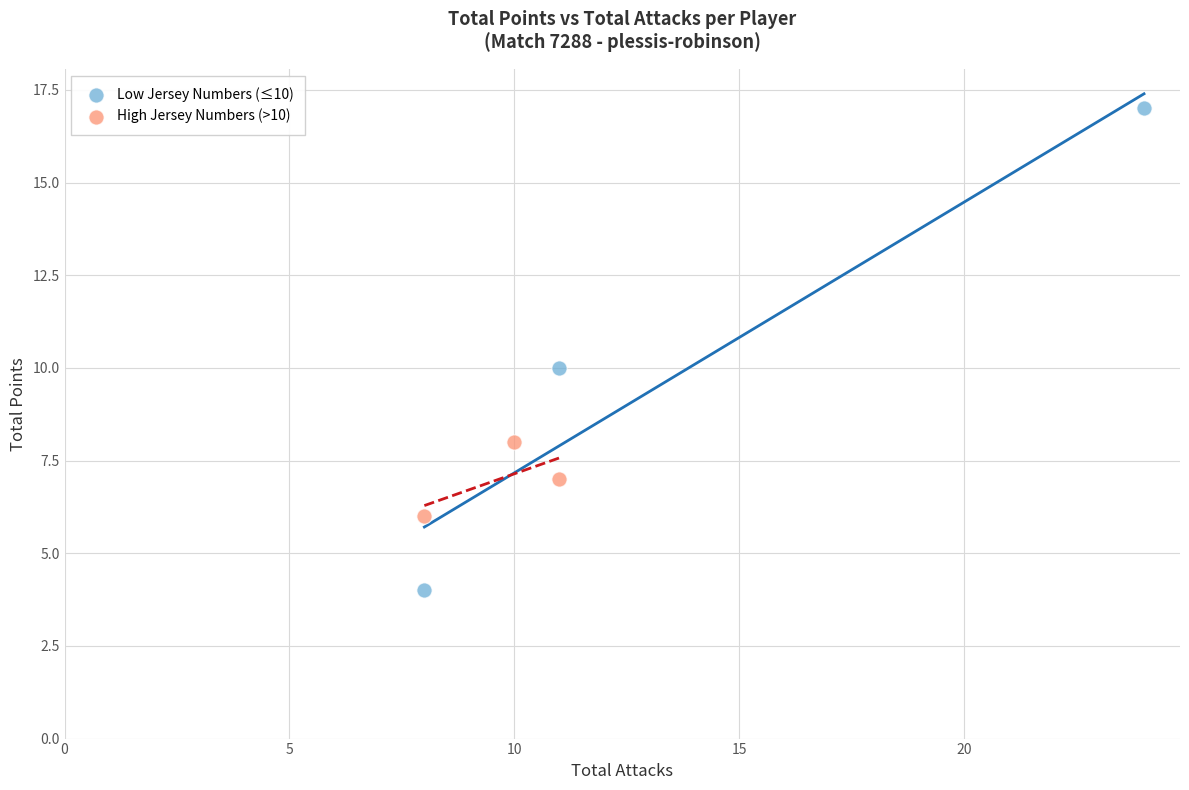

Which series contains the lowest Y value?

Low Jersey Numbers (≤10)